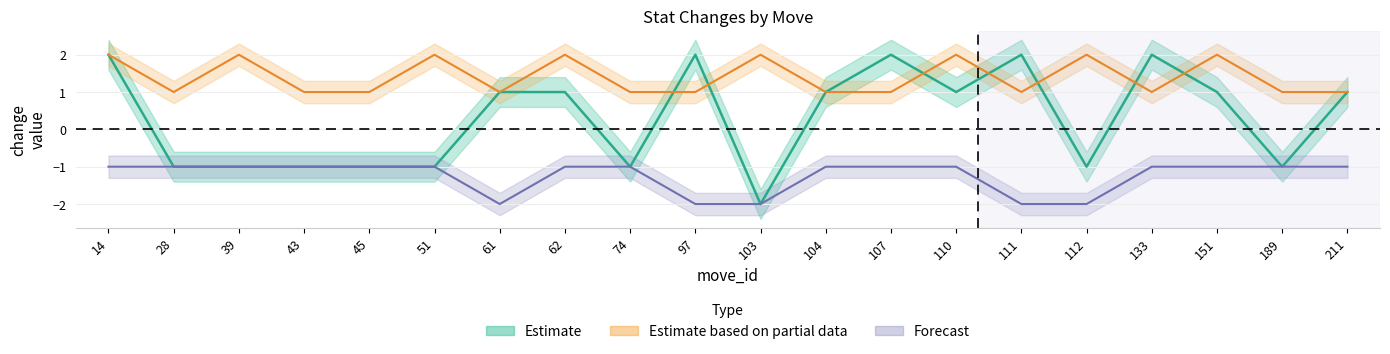

Is this an area chart (filled region under the line)?

No